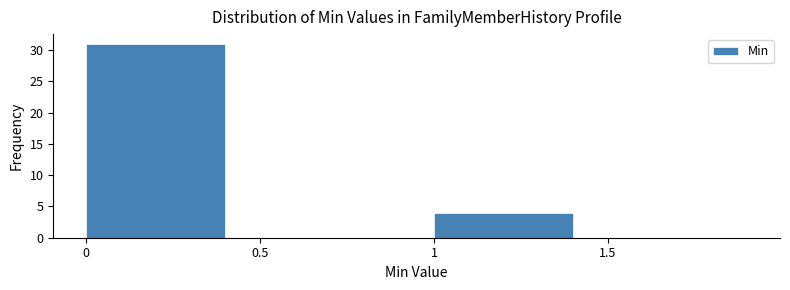

Reading left to right, list every bar in this chart as the range it spans on the x-axis followed by its height. The values are not printed on the chart, so give them approximately, as read against the axis.

0.0 to 0.5: 31
0.5 to 1.0: 0
1.0 to 1.5: 4
1.5 to 2.0: 0